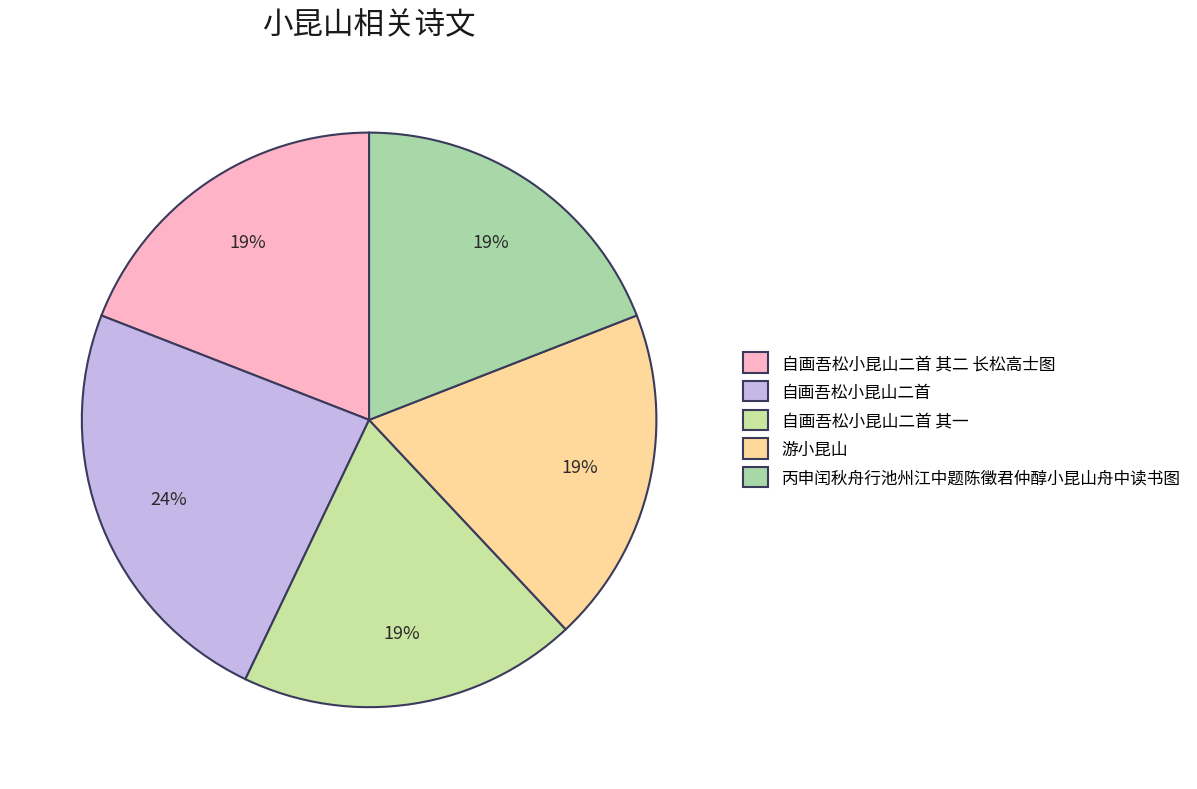

To the nearest percent, what is the difference between the 游小昆山 and 自画吾松小昆山二首 slice percentages?

5%